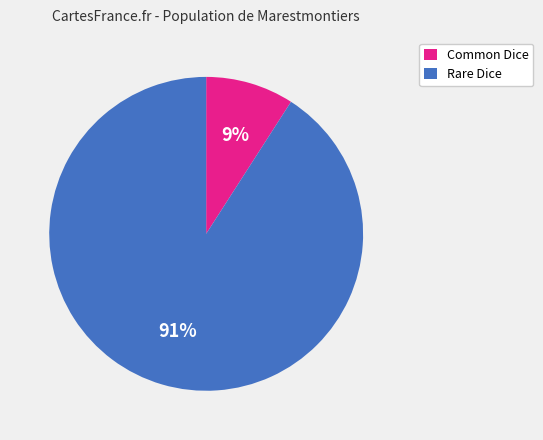

Which has a higher value, Rare Dice or Common Dice?

Rare Dice